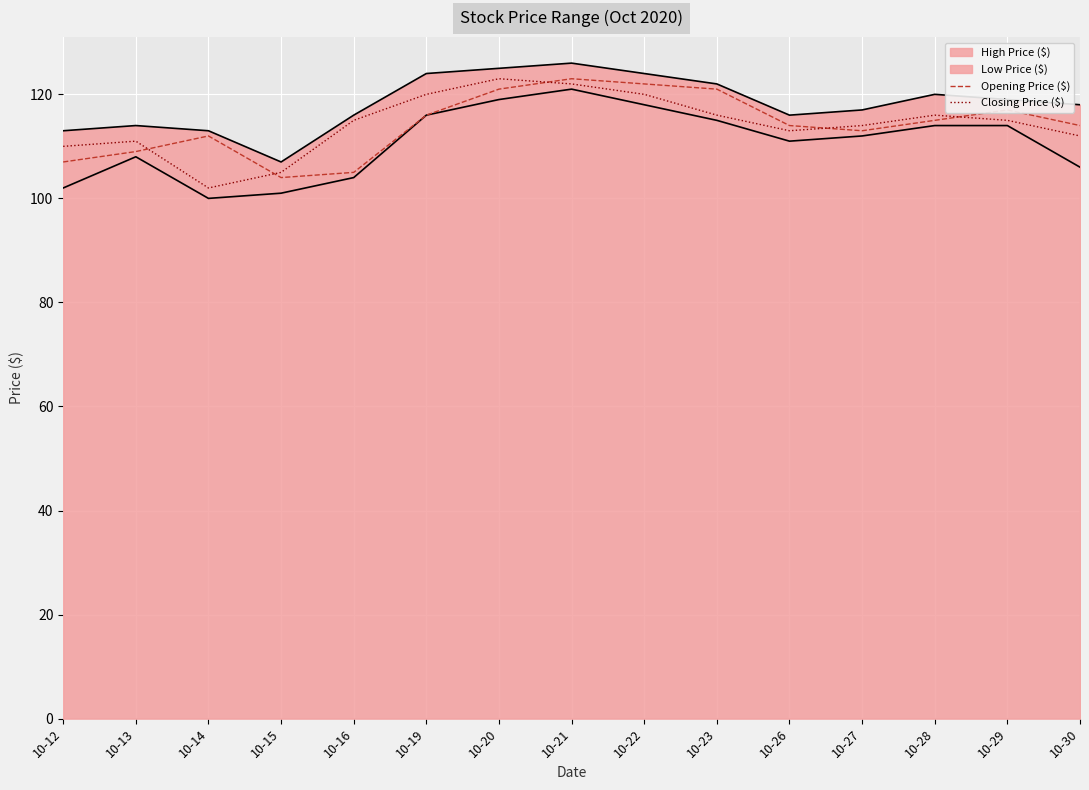

True or false: Low Price ($) has a value of 41 at 10-27.

False